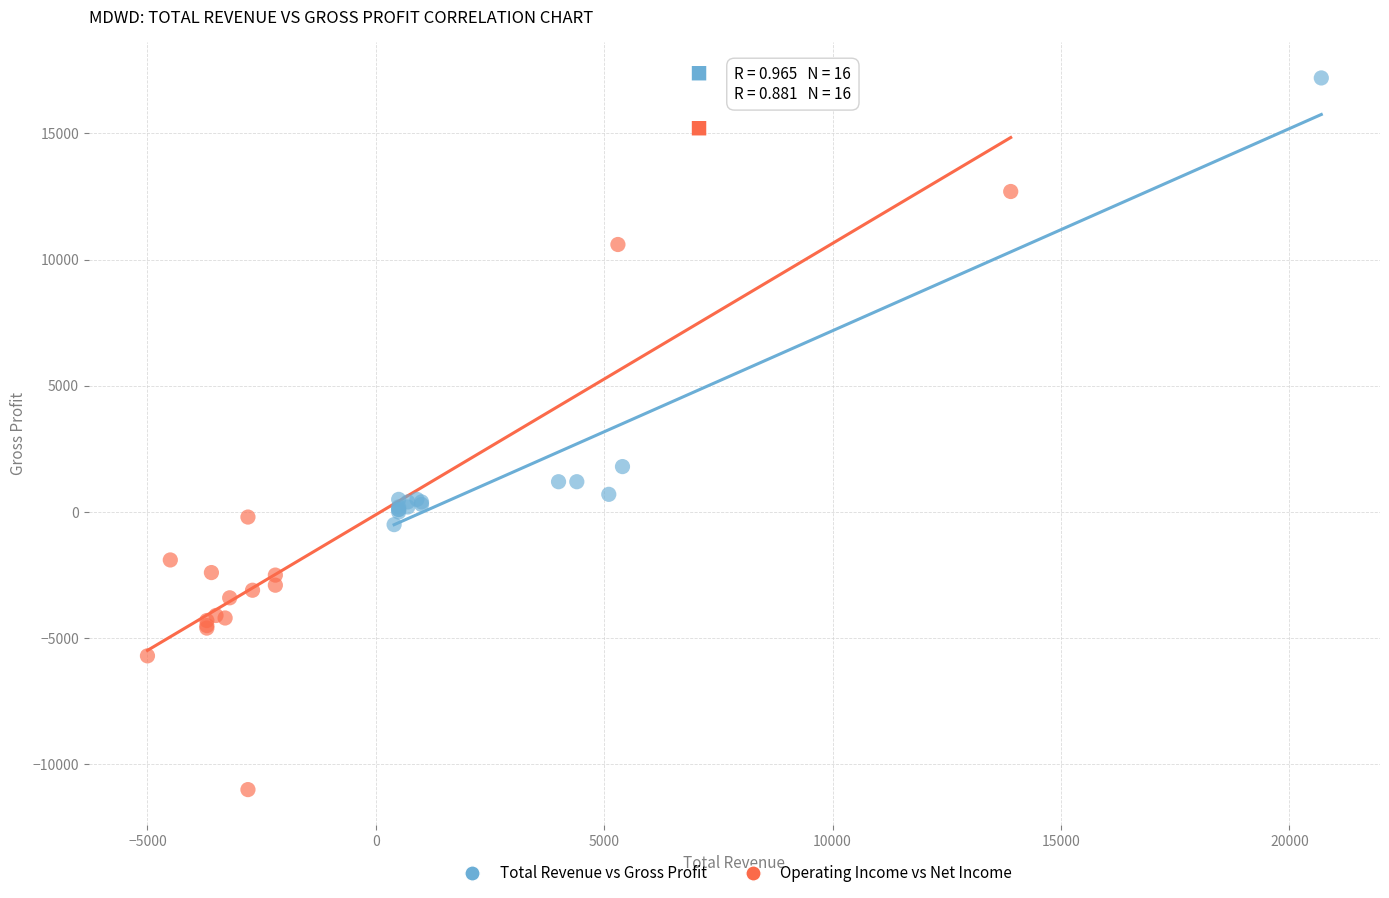

Which series reaches the minimum Y coordinate?

Operating Income vs Net Income